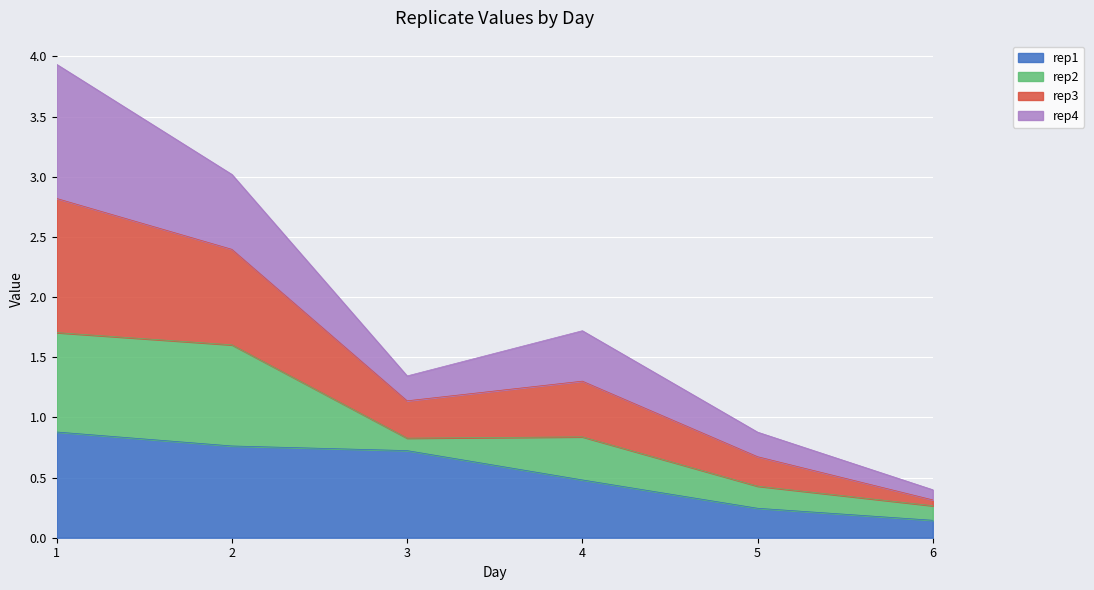

What are all the series names shown in the legend?

rep1, rep2, rep3, rep4